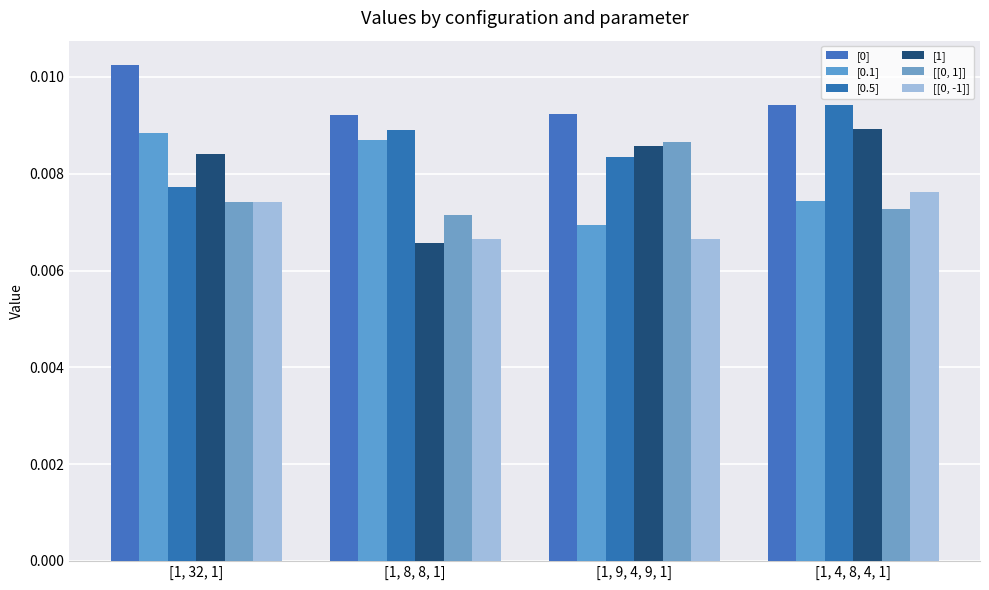

Rank the categories by [[0, -1]] value from highest to lowest.

[1, 4, 8, 4, 1], [1, 32, 1], [1, 9, 4, 9, 1], [1, 8, 8, 1]